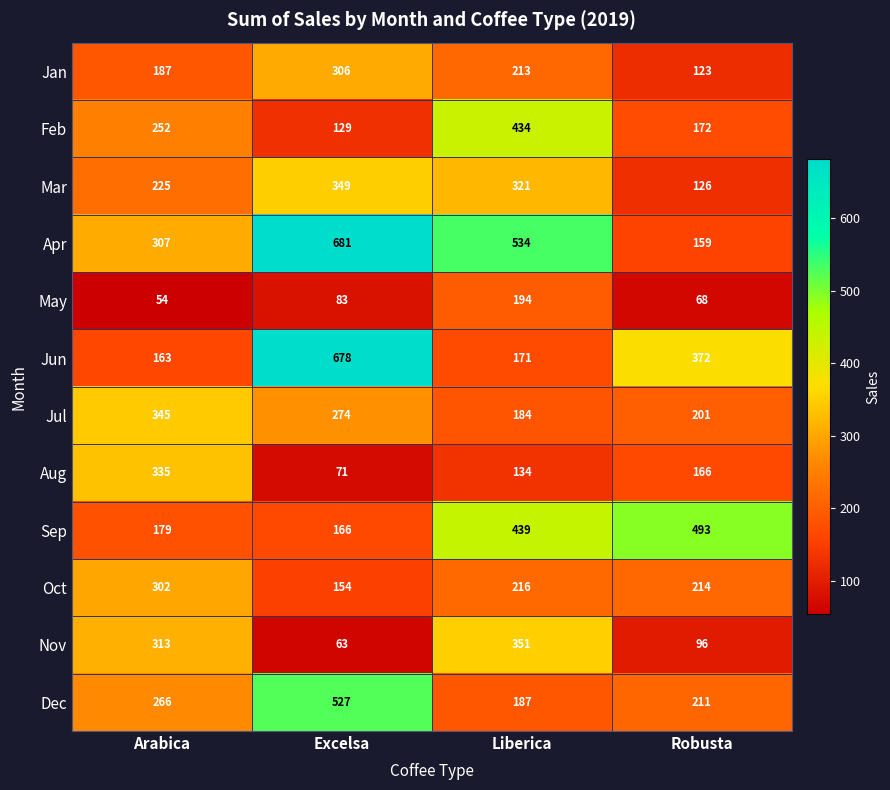

Rank the series at Excelsa from highest to lowest value.

Apr, Jun, Dec, Mar, Jan, Jul, Sep, Oct, Feb, May, Aug, Nov